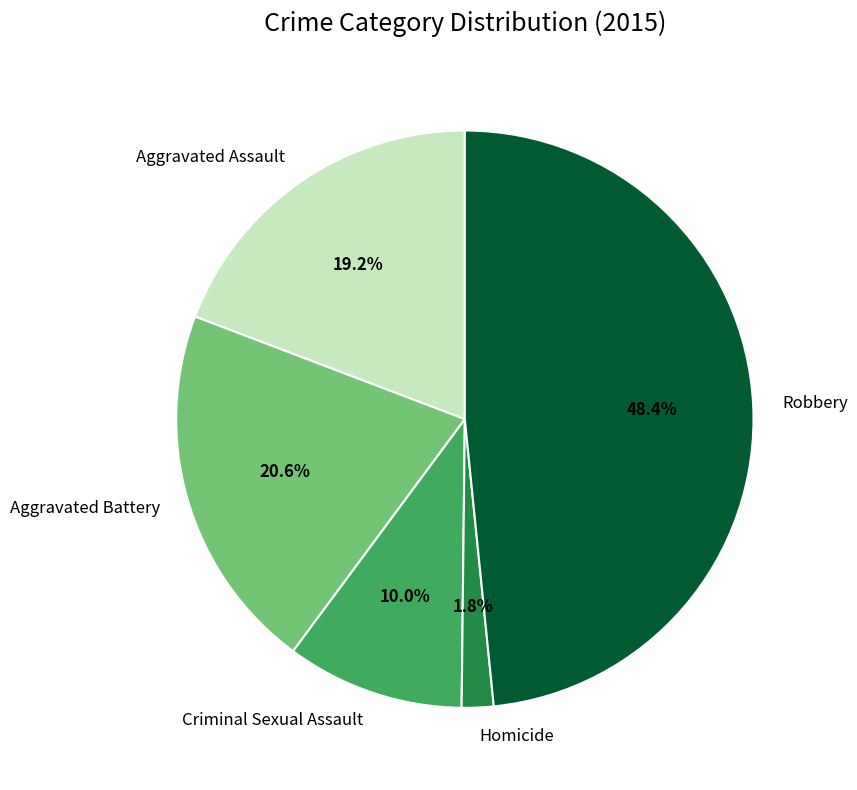

Count the number of slices in the pie.

5